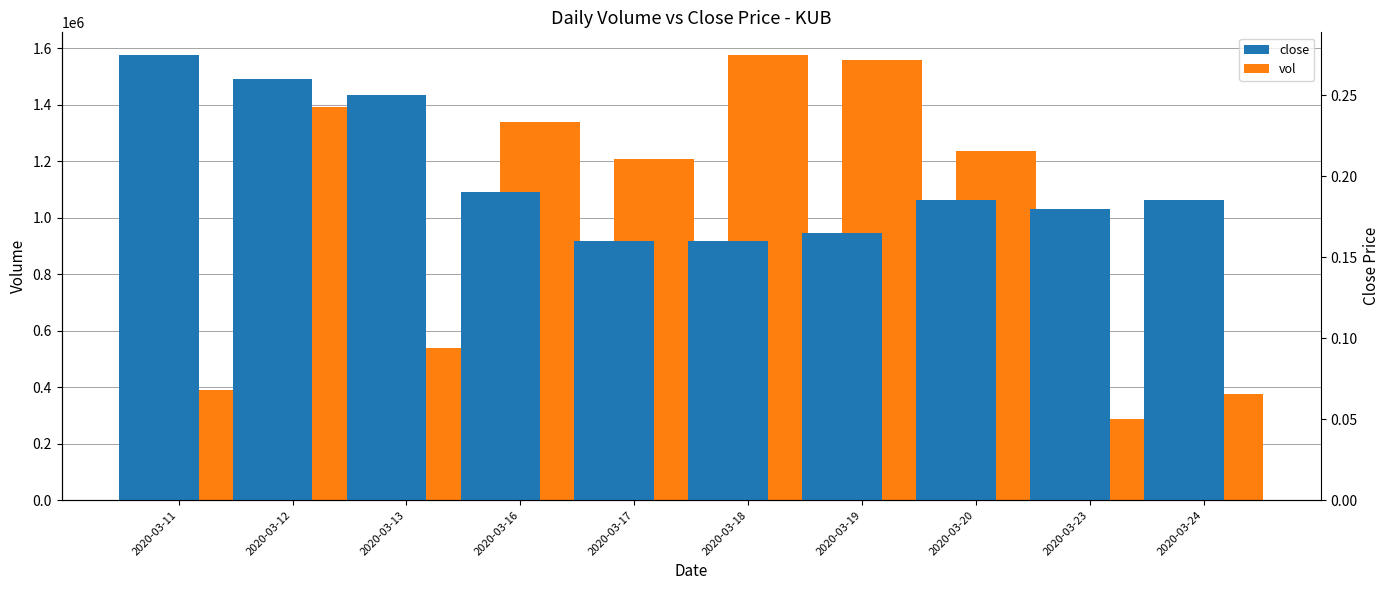

What is the greatest value displayed?

1576700.0